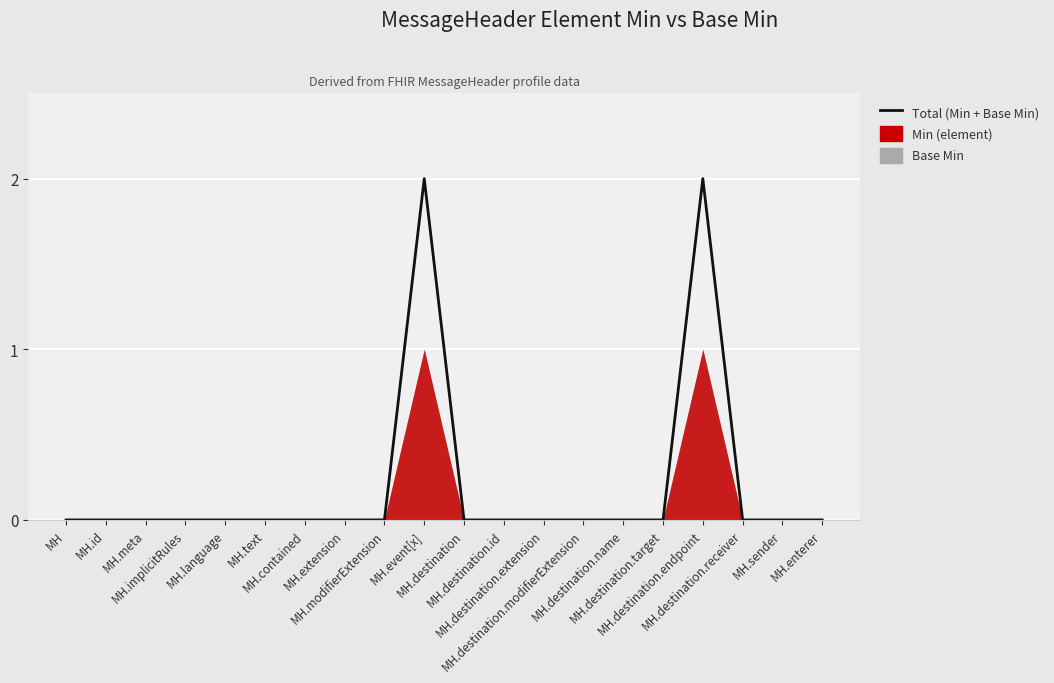

Rank the categories by value from lowest to highest.

MH, MH.id, MH.meta, MH.implicitRules, MH.language, MH.text, MH.contained, MH.extension, MH.modifierExtension, MH.destination, MH.destination.id, MH.destination.extension, MH.destination.modifierExtension, MH.destination.name, MH.destination.target, MH.destination.receiver, MH.sender, MH.enterer, MH.event[x], MH.destination.endpoint